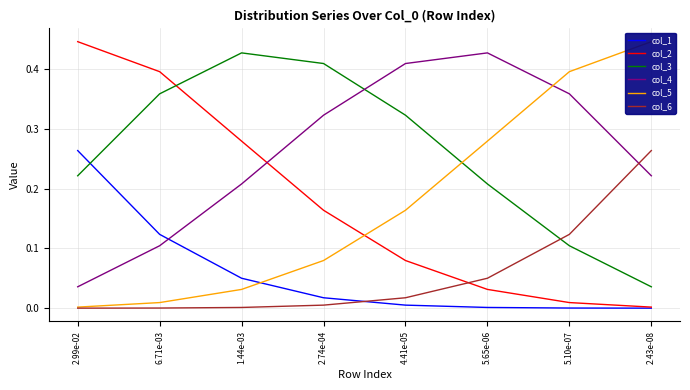

Reading left to right, extract all data points from this chart.

col_1: 0.3	0.1	0.1	0.0	0.0	0.0	0.0	0.0
col_2: 0.4	0.4	0.3	0.2	0.1	0.0	0.0	0.0
col_3: 0.2	0.4	0.4	0.4	0.3	0.2	0.1	0.0
col_4: 0.0	0.1	0.2	0.3	0.4	0.4	0.4	0.2
col_5: 0.0	0.0	0.0	0.1	0.2	0.3	0.4	0.4
col_6: 0.0	0.0	0.0	0.0	0.0	0.1	0.1	0.3